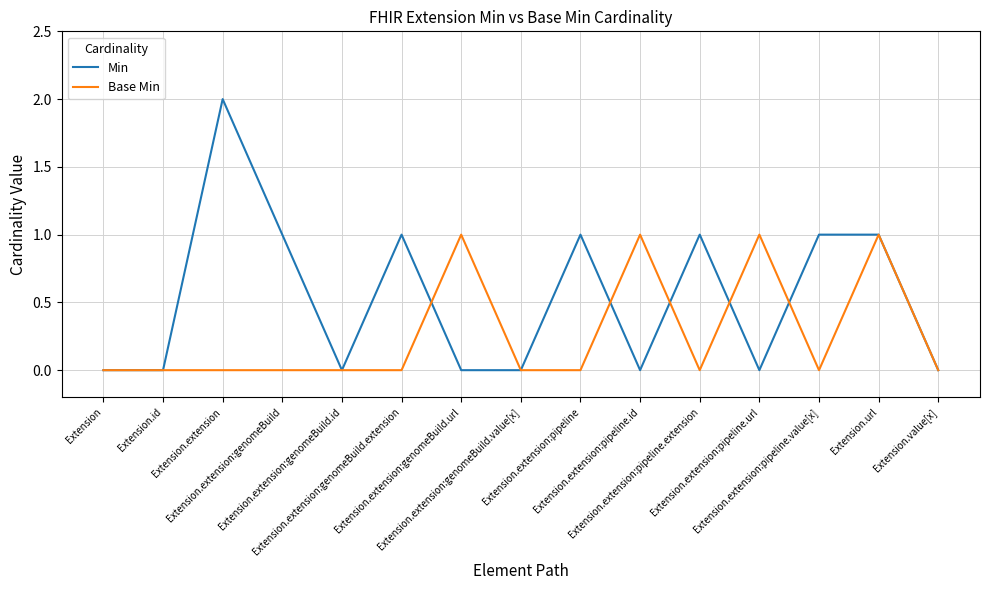

What is the difference between the maximum and second lowest values in the Min series?

2